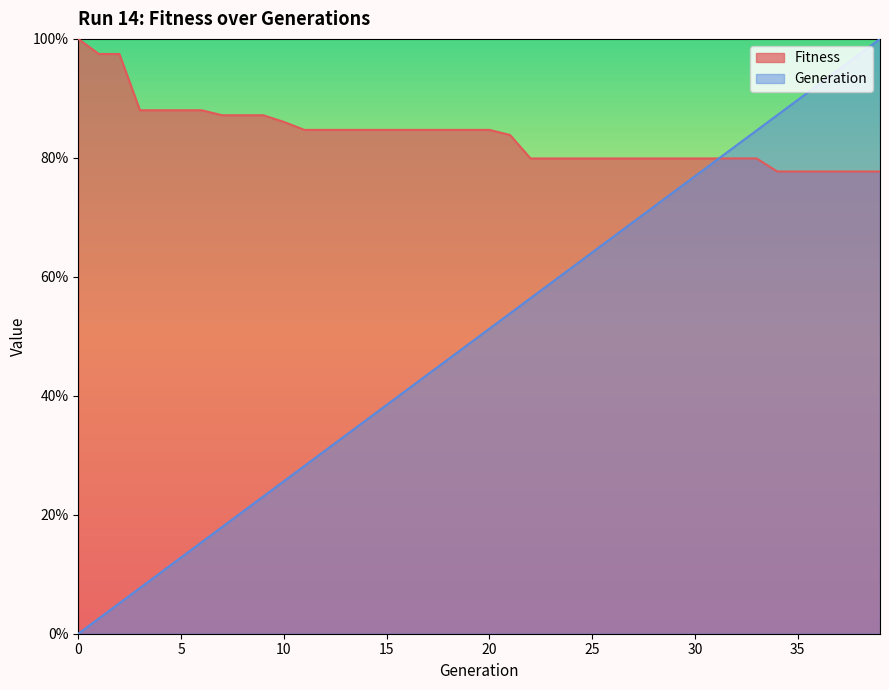

What value does the Generation series have at 33?

84.6